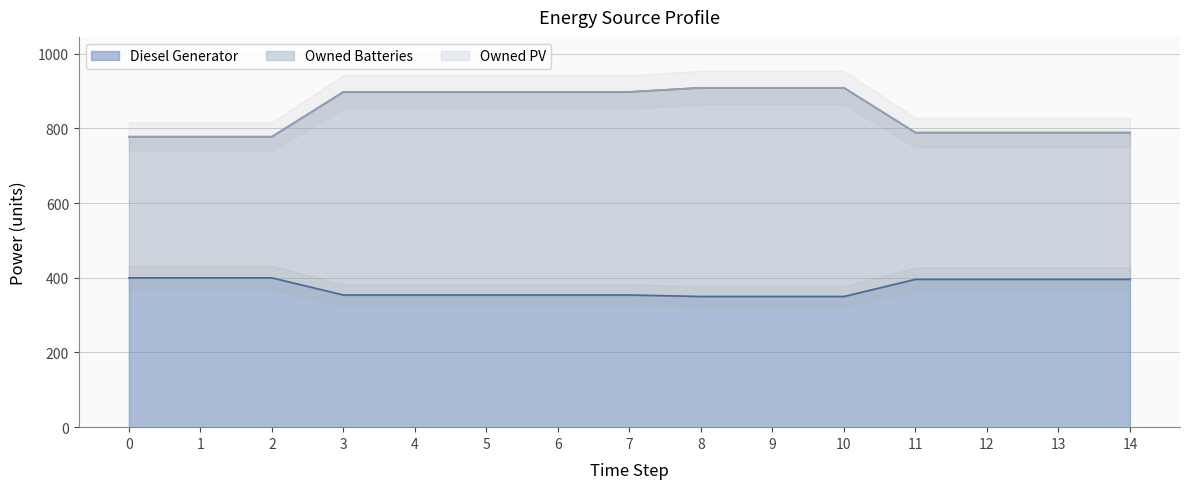

How many lines are shown in the chart?

2